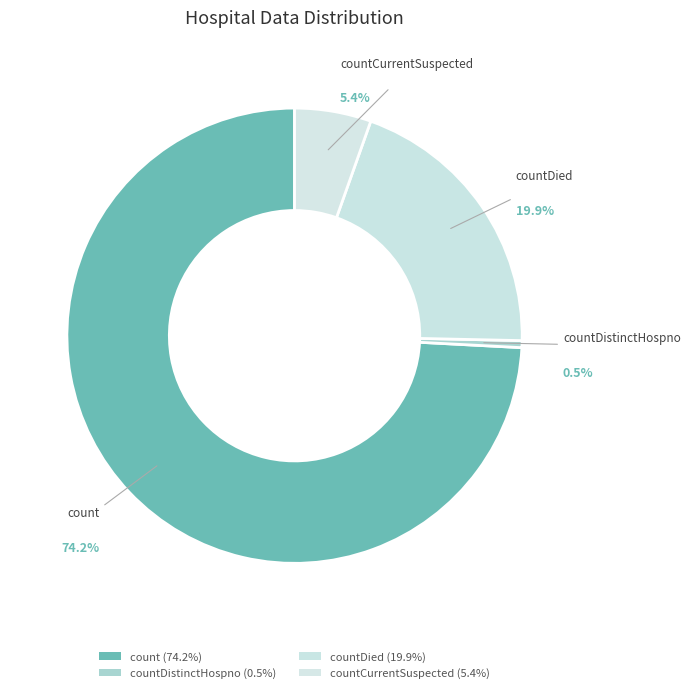

How many slices are in this pie chart?

4